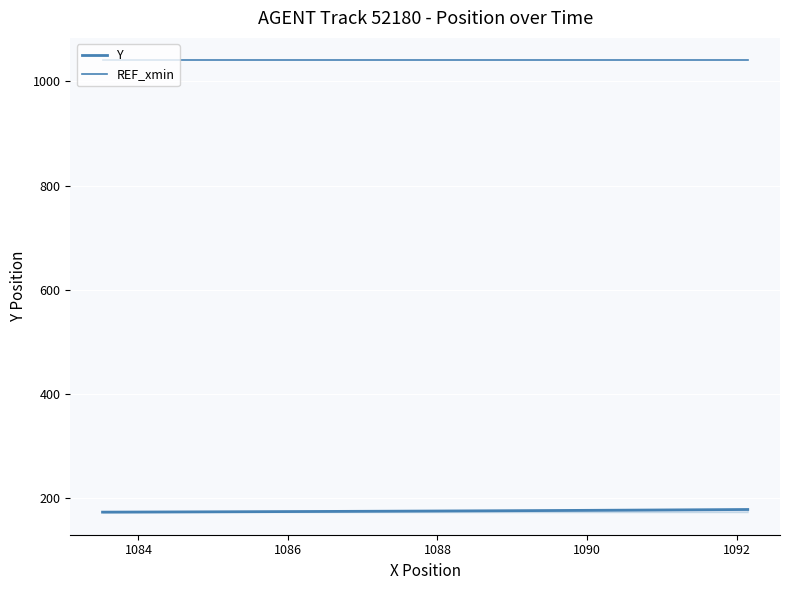

True or false: REF_xmin and Y intersect in this chart.

False